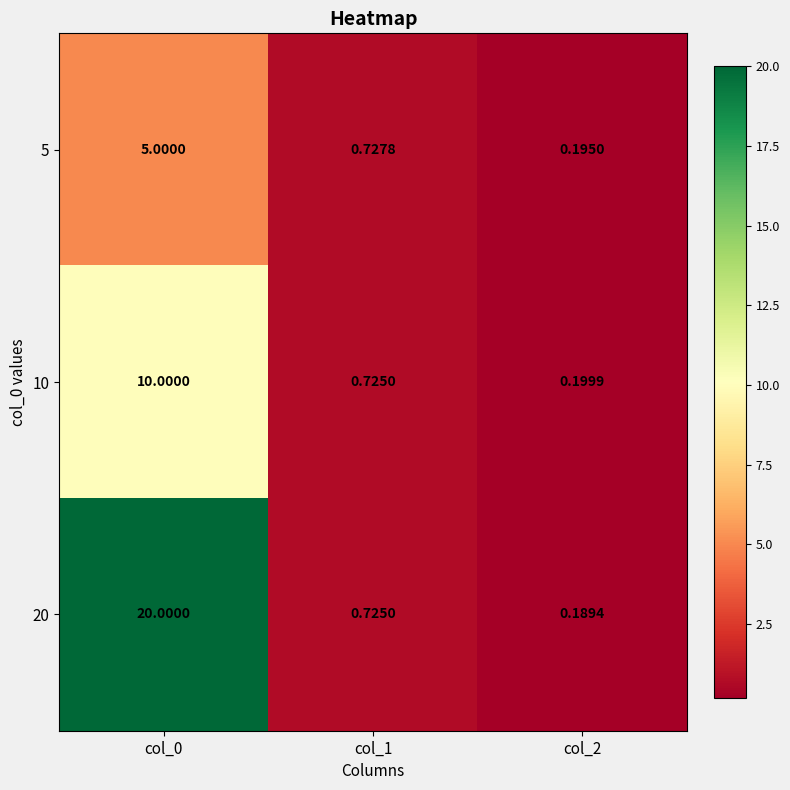

Which series has the largest total across all categories?

20